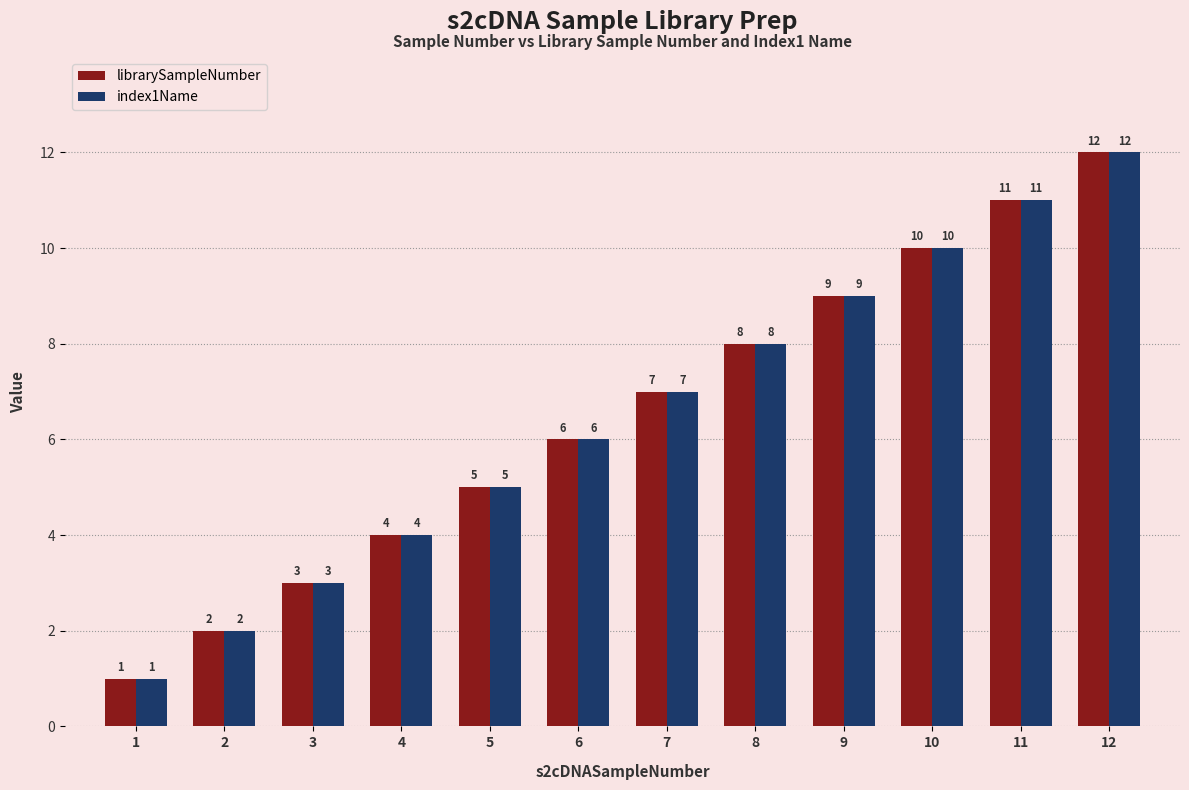

Reading right to left, transcribe all the data shown in this chart.

librarySampleNumber: 12	11	10	9	8	7	6	5	4	3	2	1
index1Name: 12	11	10	9	8	7	6	5	4	3	2	1